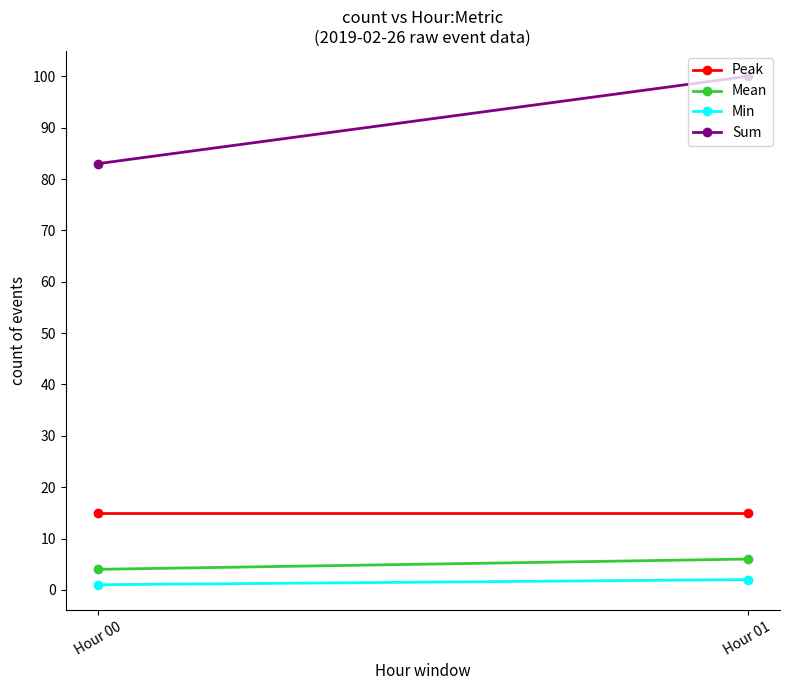

Which series has the largest total across all categories?

Sum